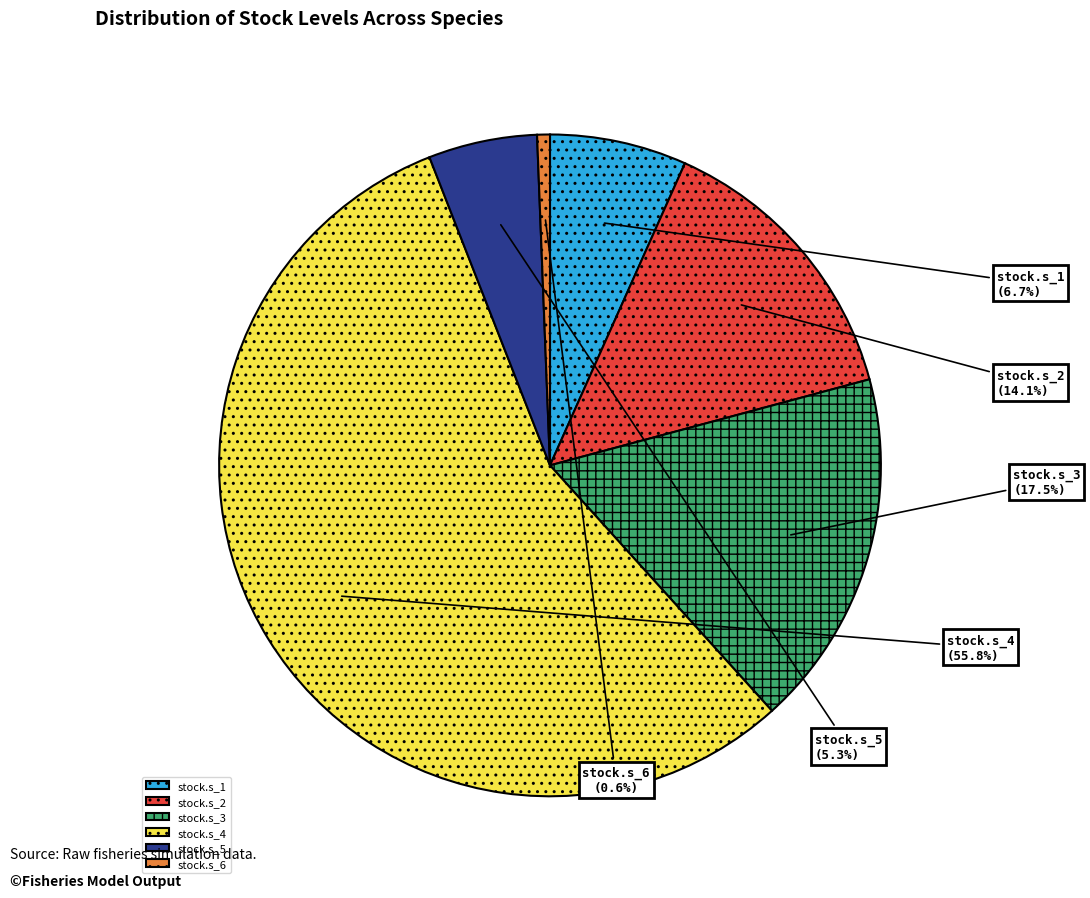

Between stock.s_4 and stock.s_5, which is larger?

stock.s_4